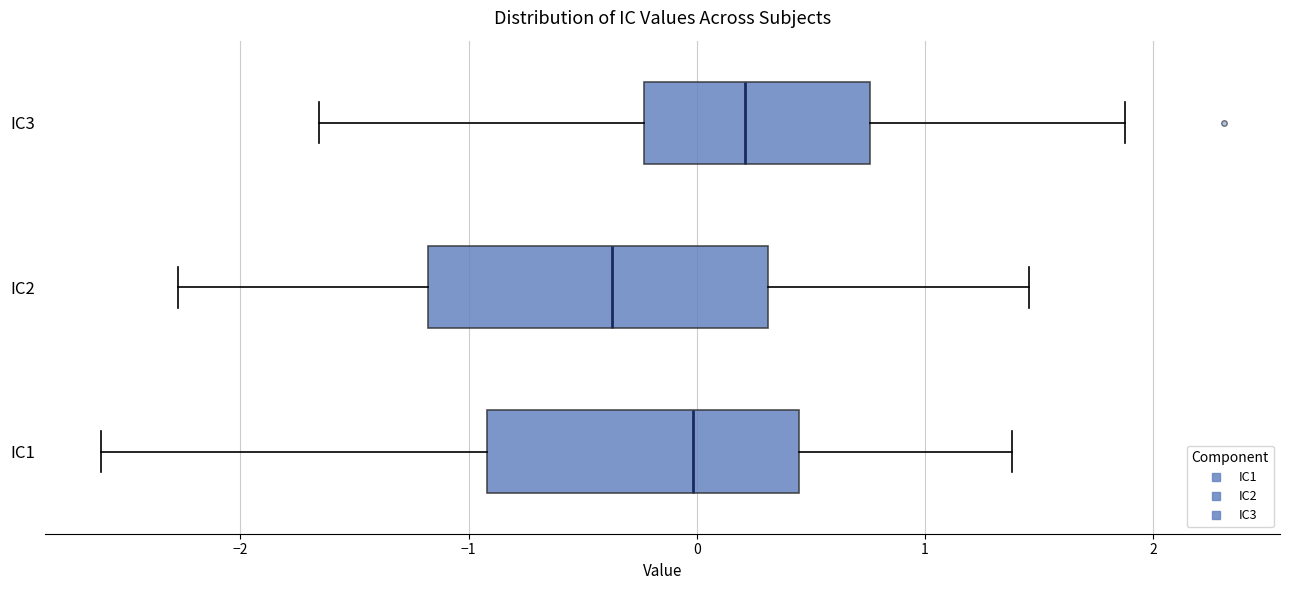

Reading bottom to top, transcribe this box plot: for each box, give where its median line is, the range the box spans, and where its two whiskers end, as read against the x-axis. The values are not printed on the chart, so give them approximately, as read against the axis.

IC1: median 0.0, box -0.9 to 0.4, whiskers -2.6 to 1.4
IC2: median -0.4, box -1.2 to 0.3, whiskers -2.3 to 1.5
IC3: median 0.2, box -0.2 to 0.8, whiskers -1.7 to 1.9